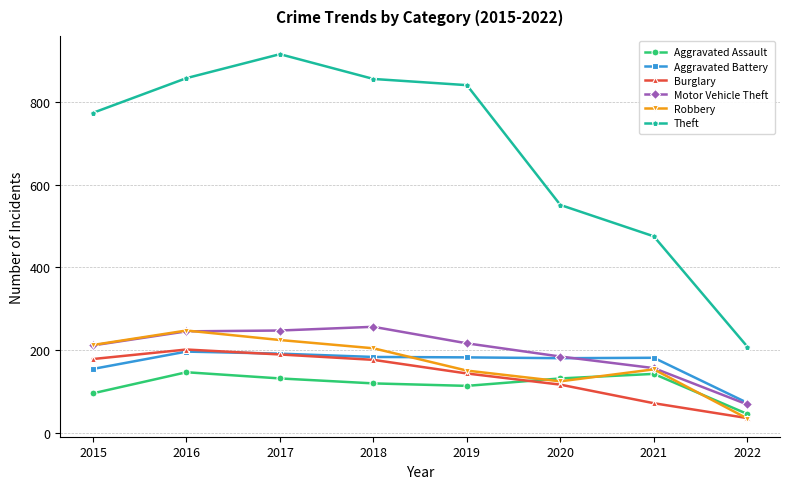

What is the approximate value of Aggravated Battery at 2022, to the nearest 50?

50